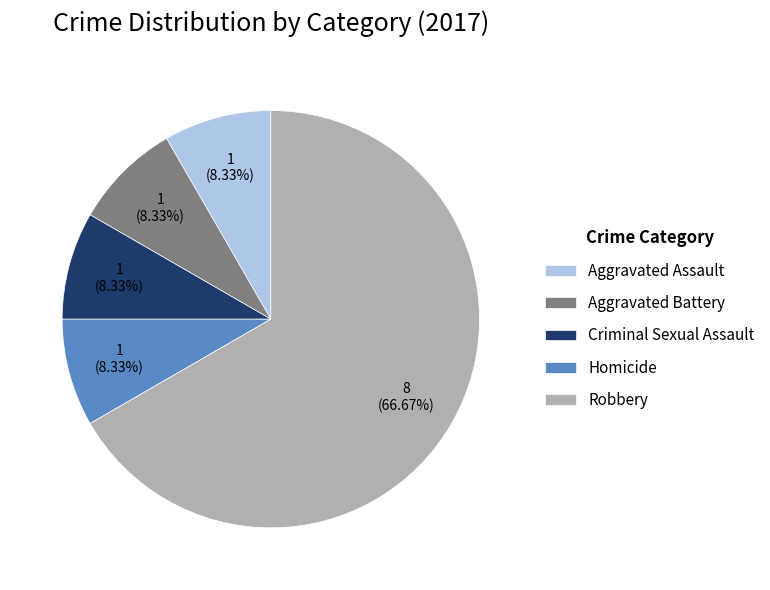

How many segments does this pie chart have?

5